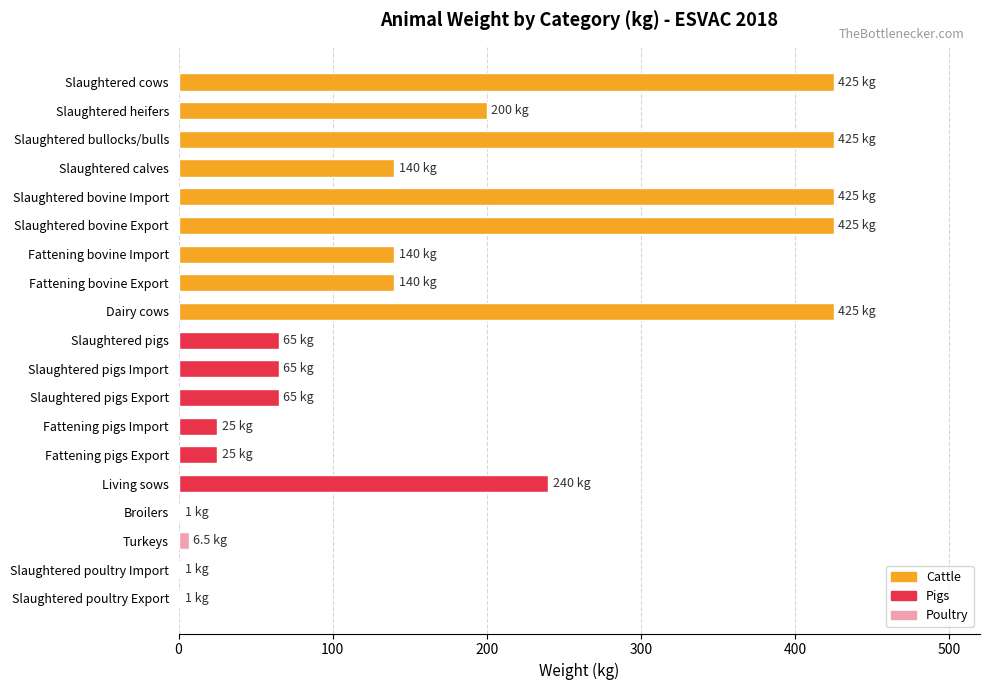

Where is the data nearest to the value 213?

Slaughtered heifers